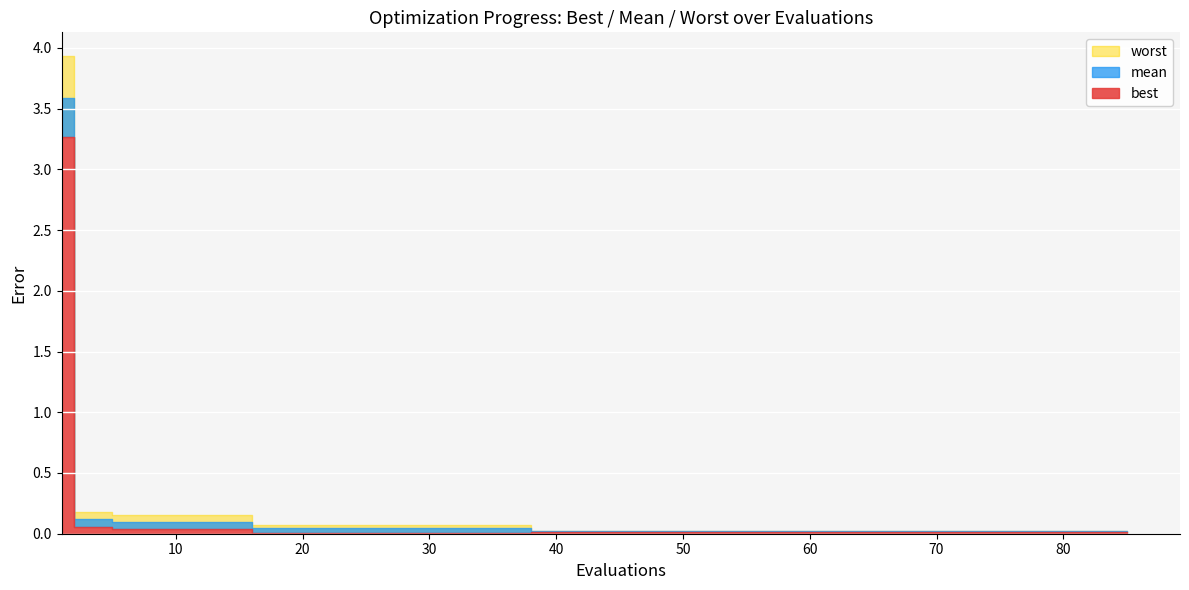

Which series has the widest spread of values?

worst